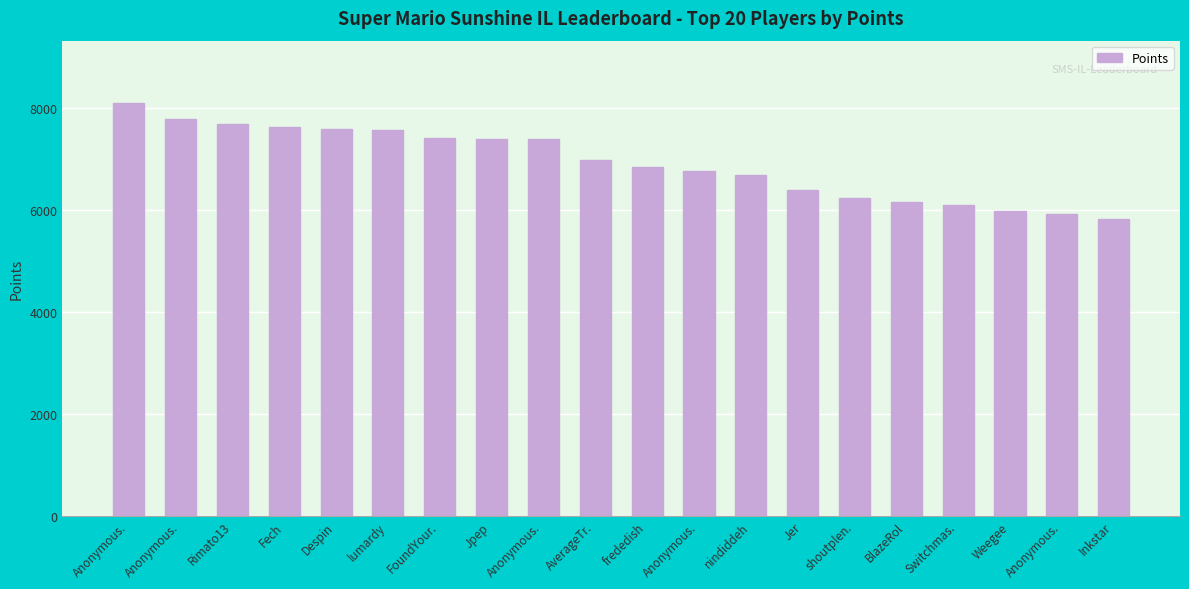

Count the number of categories in the chart.

20